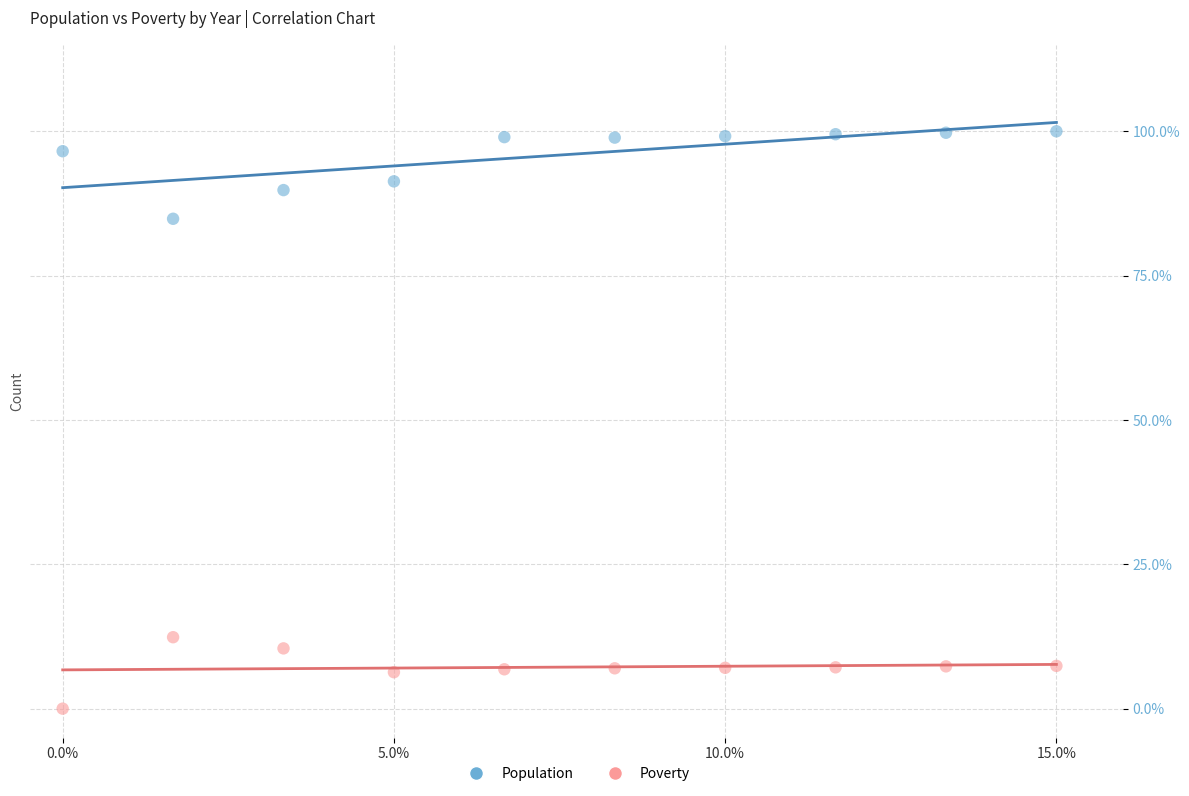

What are all the series names shown in the legend?

Population, Poverty